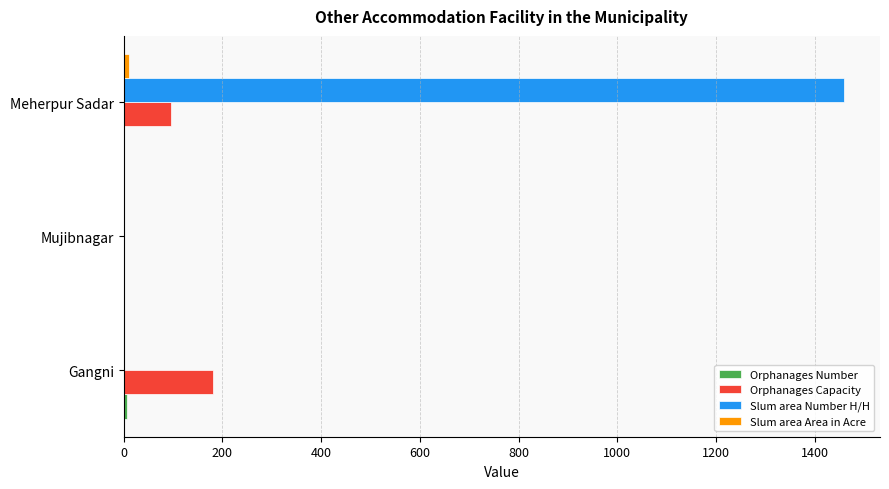

At which category is the sum across all series the highest?

Meherpur Sadar